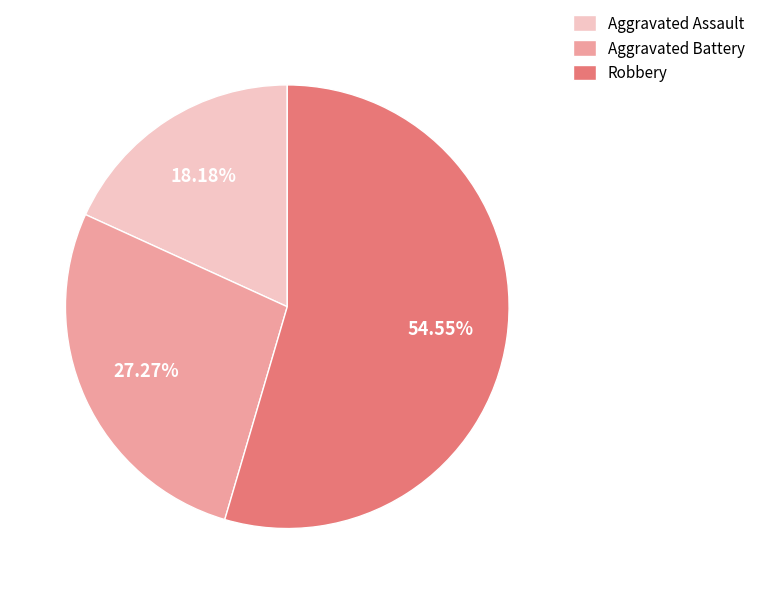

To the nearest percent, what is the average slice percentage?

33%